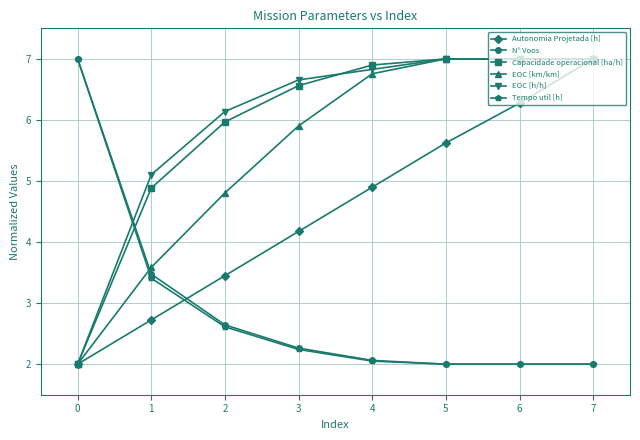

What are all the series names shown in the legend?

Autonomia Projetada [h], N° Voos, Capacidade operacional [ha/h], EOC [km/km], EOC [h/h], Tempo util [h]